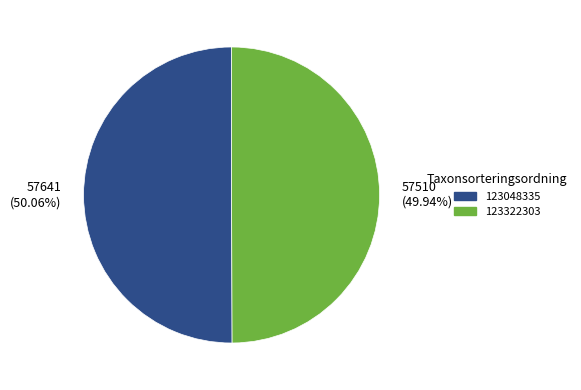

To the nearest percent, what is the average slice percentage?

50%